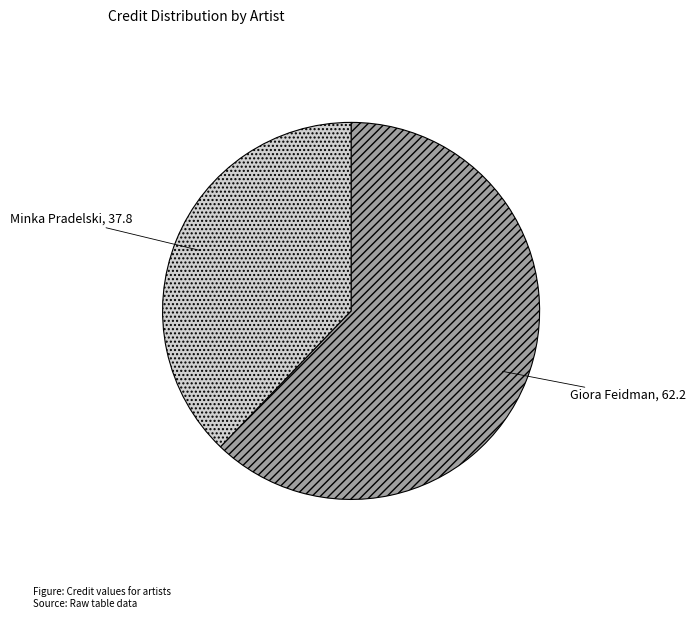

How many slices are in this pie chart?

2